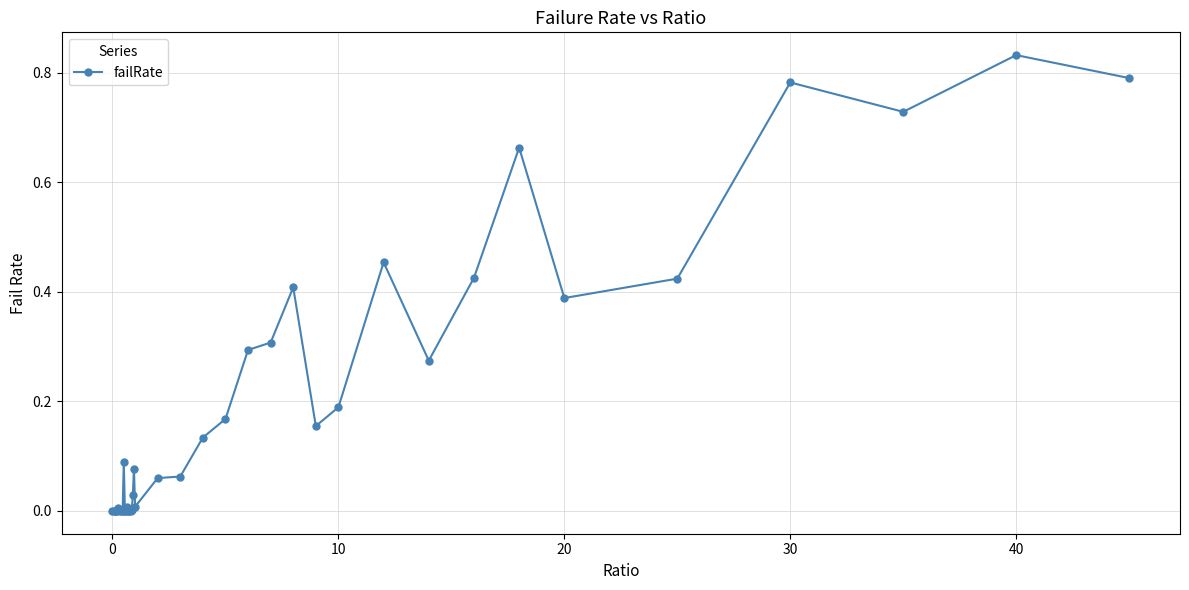

True or false: the data has more than 2 interior local peaks.

True